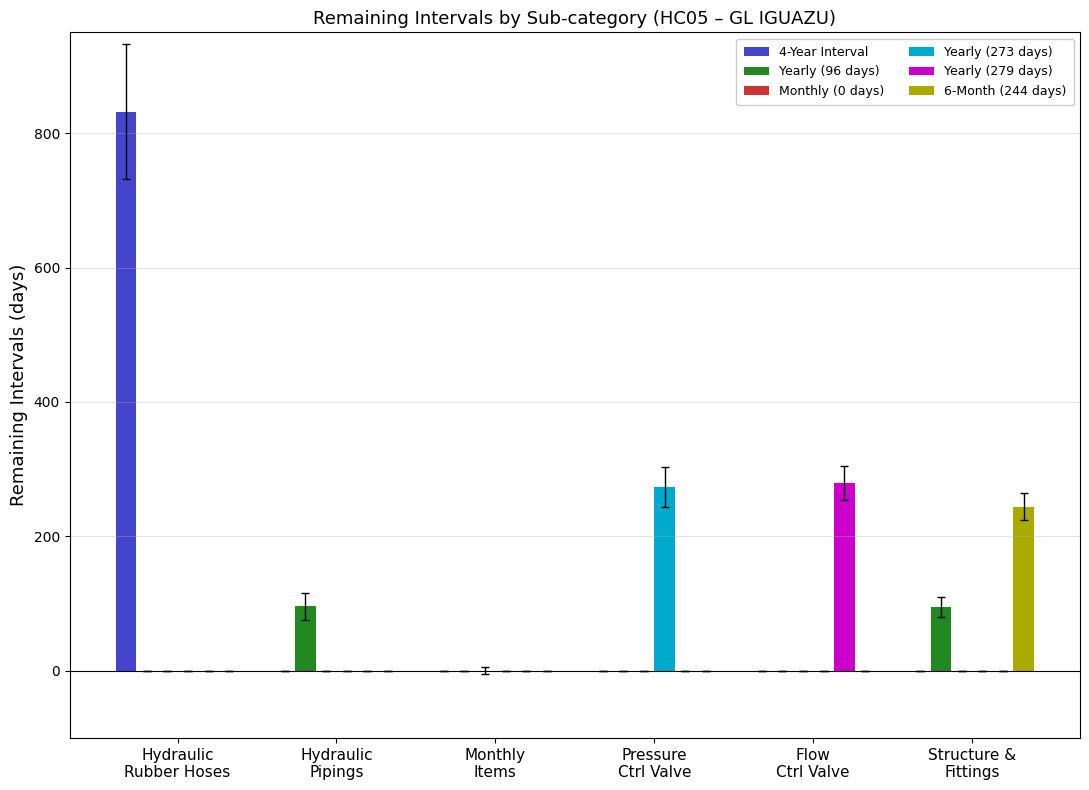

Is it true that Yearly (273 days) equals -182 at Hydraulic
Pipings?

False